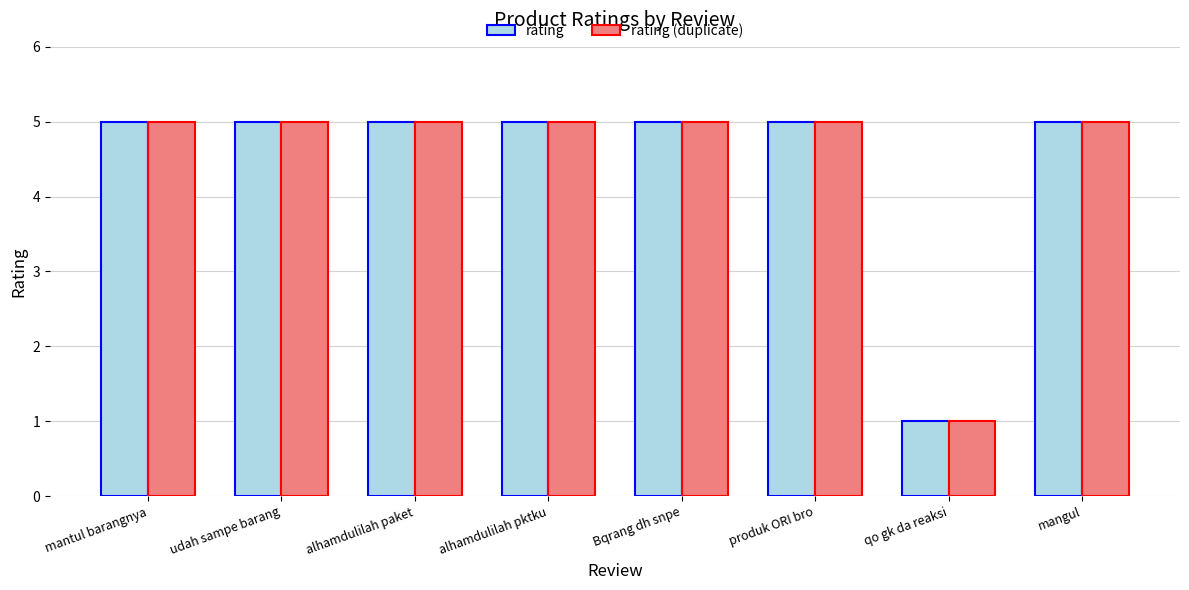

What is the label of the 2nd bar from the right?

qo gk da reaksi